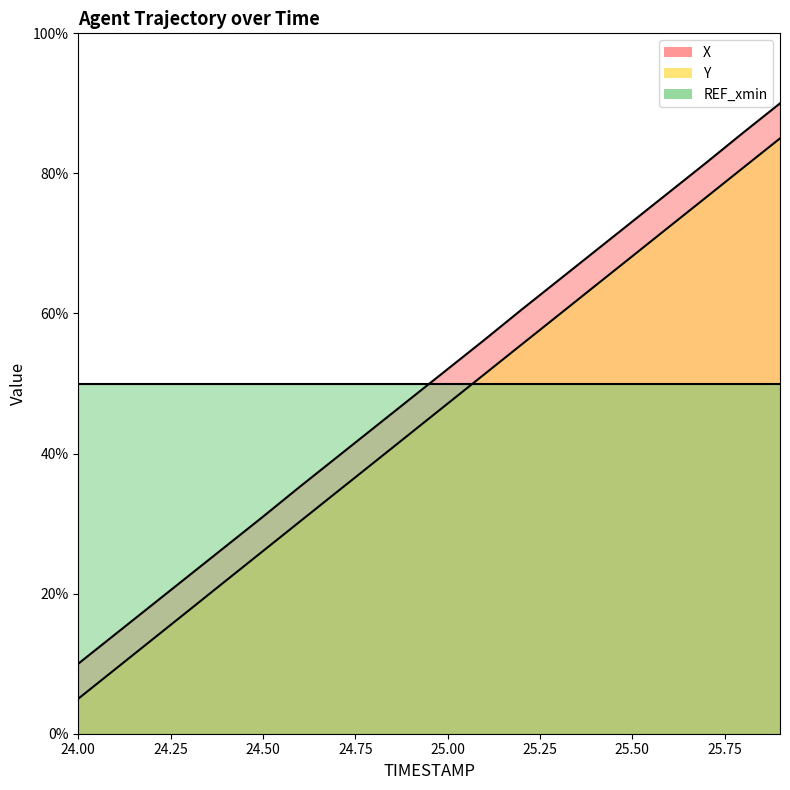

What is the sum of the Y values at 24.6 and 25.6?

102.7